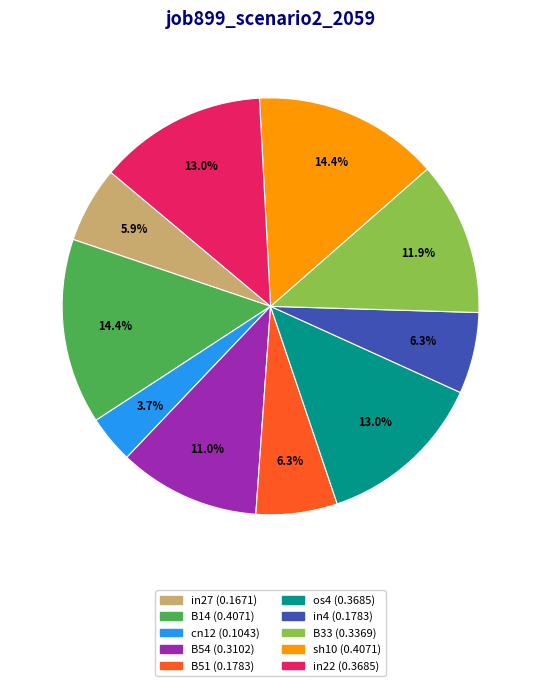

To the nearest percent, what is the average slice percentage?

10%